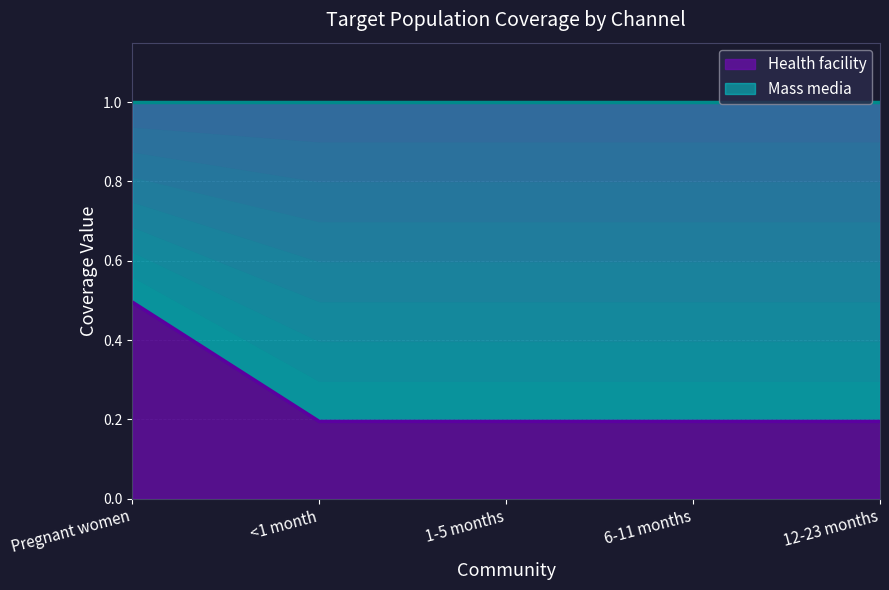

What is the label of the 5th point from the right?

Pregnant women